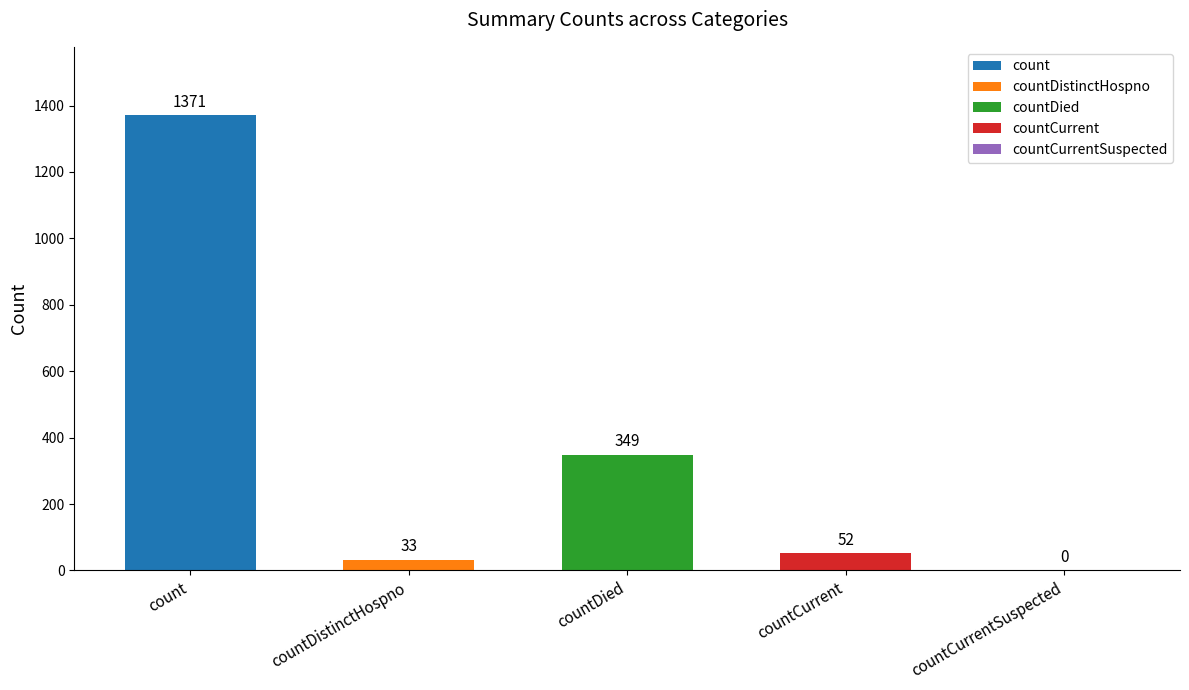

Is it true that the value at countCurrent is 52?

True